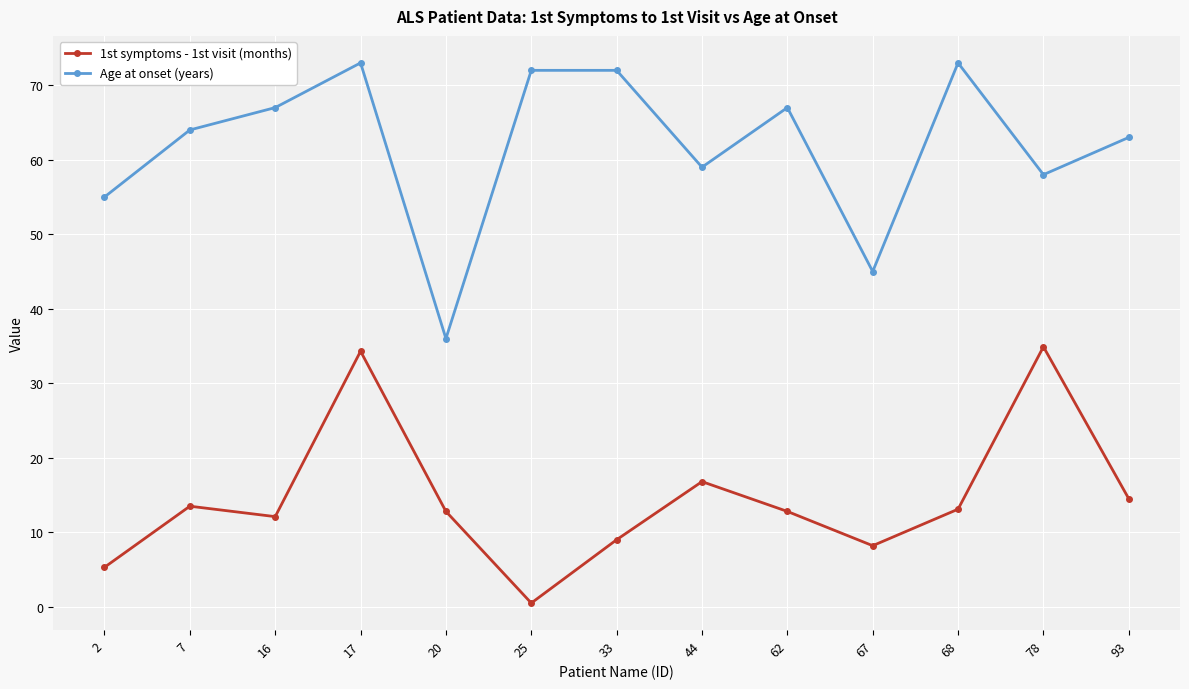

True or false: 1st symptoms - 1st visit (months) and Age at onset (years) intersect in this chart.

False